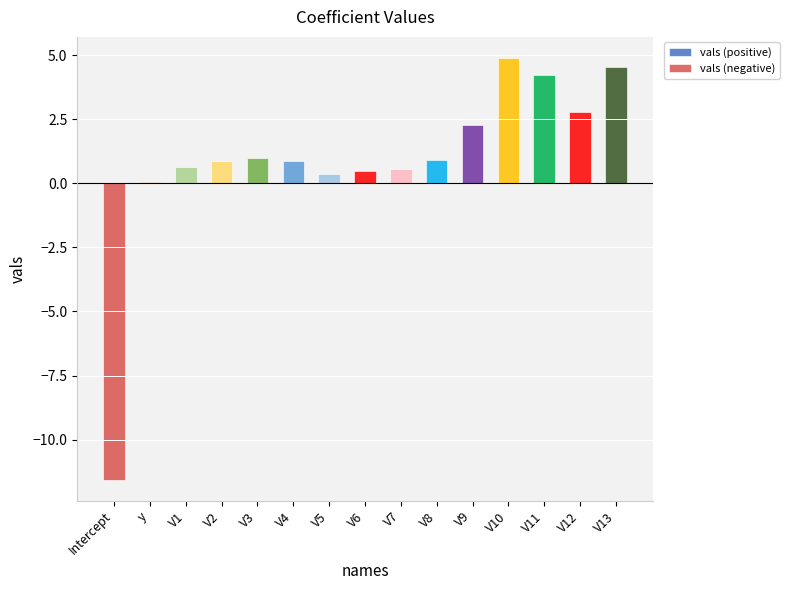

Reading left to right, extract all data points from this chart.

vals (positive): Intercept=0.0	y=0.0	V1=0.6	V2=0.9	V3=1.0	V4=0.9	V5=0.4	V6=0.5	V7=0.5	V8=0.9	V9=2.3	V10=4.9	V11=4.2	V12=2.8	V13=4.5
vals (negative): Intercept=-11.6	y=0.0	V1=0.0	V2=0.0	V3=0.0	V4=0.0	V5=0.0	V6=0.0	V7=0.0	V8=0.0	V9=0.0	V10=0.0	V11=0.0	V12=0.0	V13=0.0